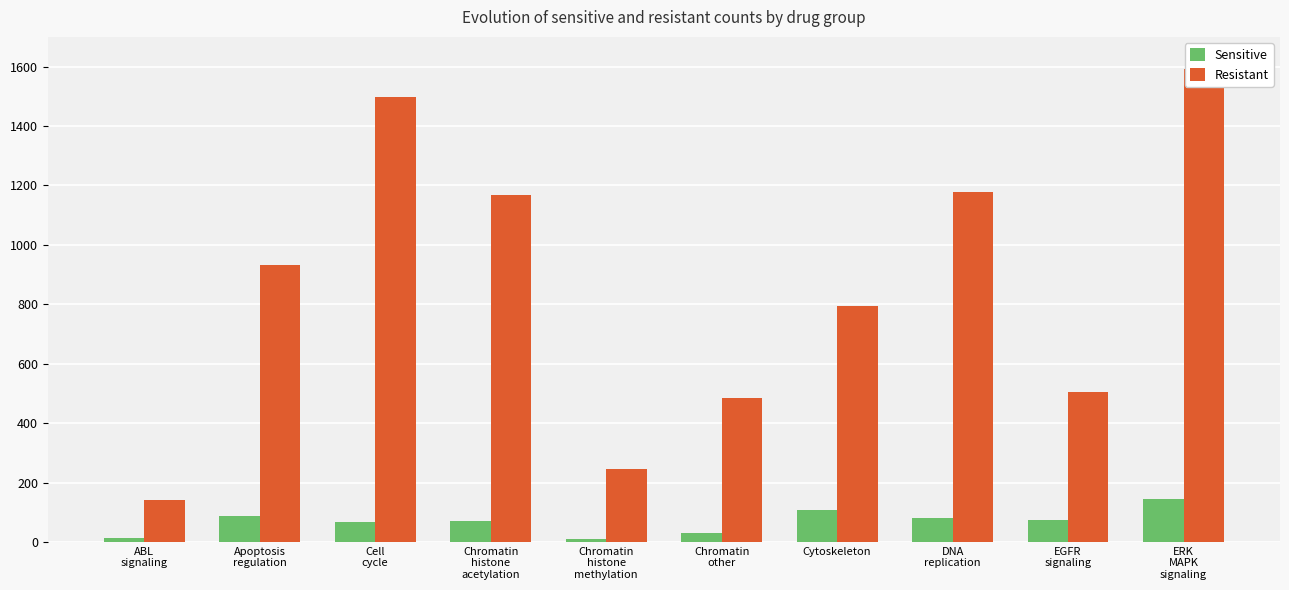

Where is Resistant nearest to the value 867?

Apoptosis
regulation